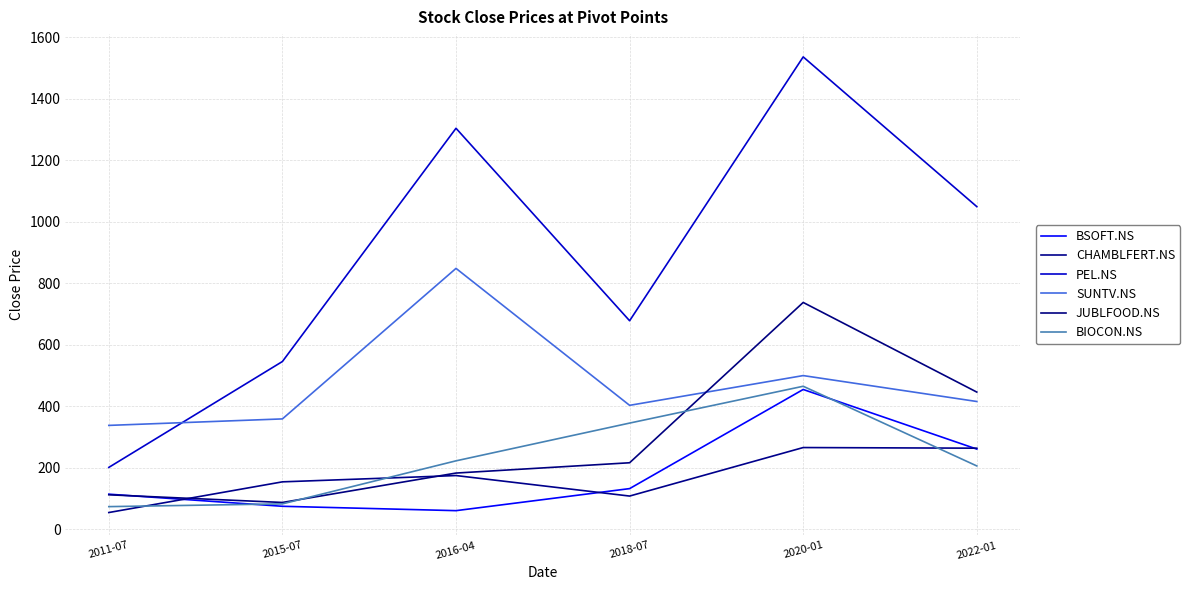

True or false: PEL.NS has more than 0 interior local peaks.

True